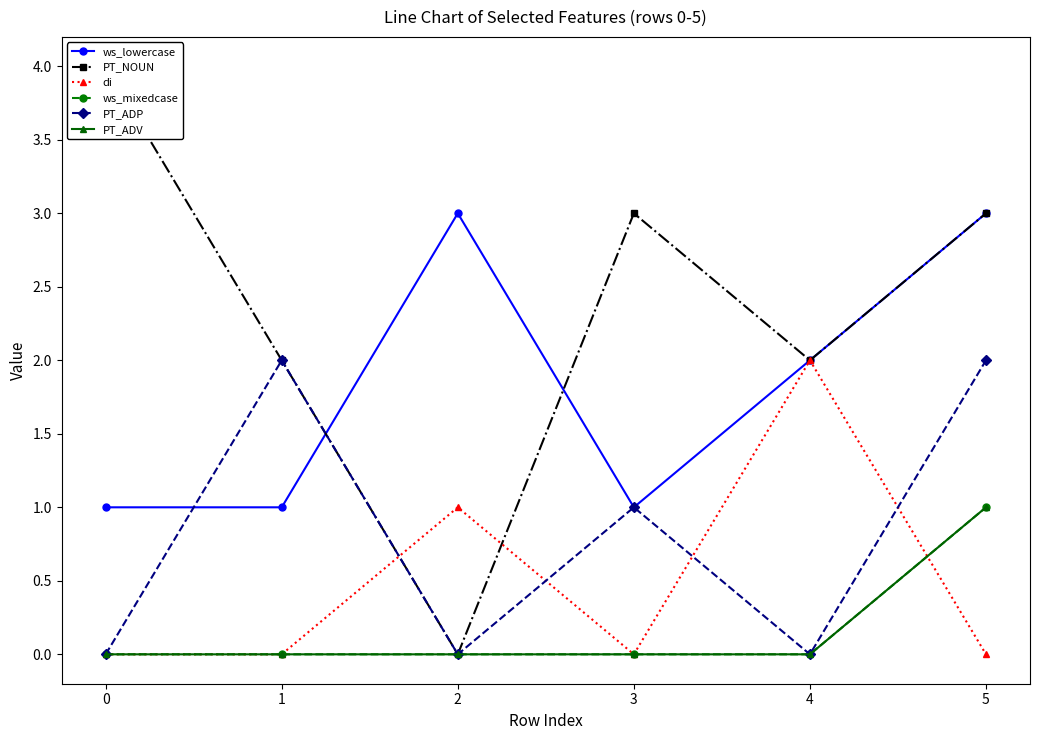

True or false: PT_ADP has more than 1 points higher than both neighbors.

True